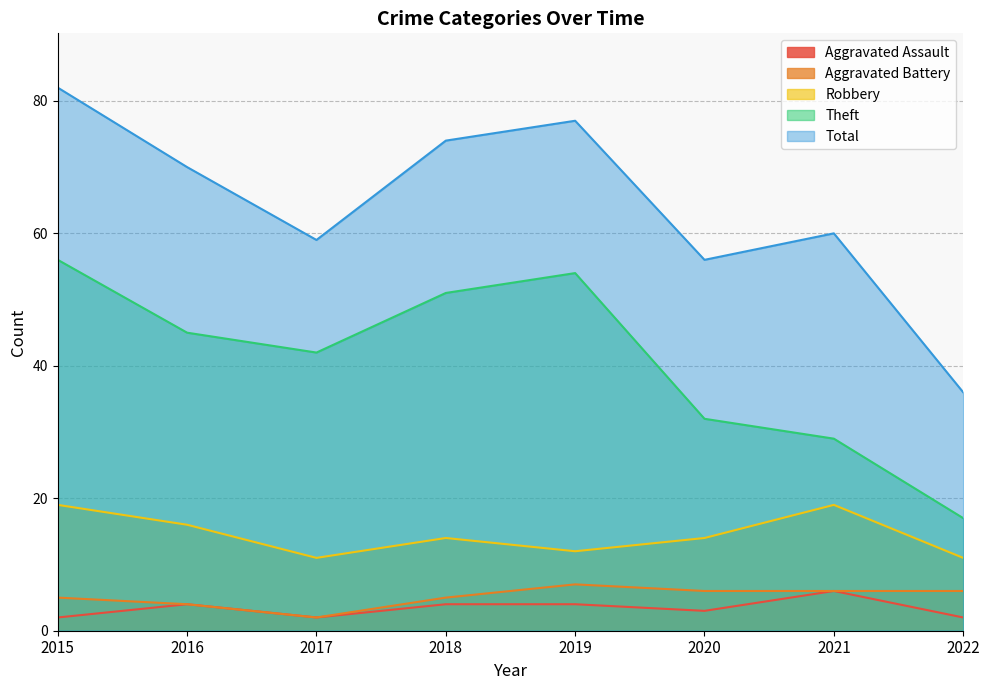

At which category does the chart reach its minimum across all series?

2015